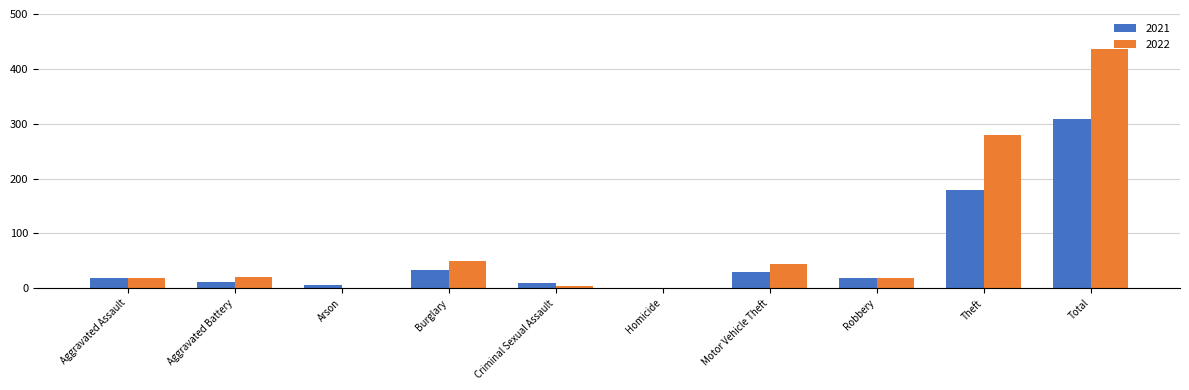

True or false: 2021 has a value of 51 at Burglary.

False